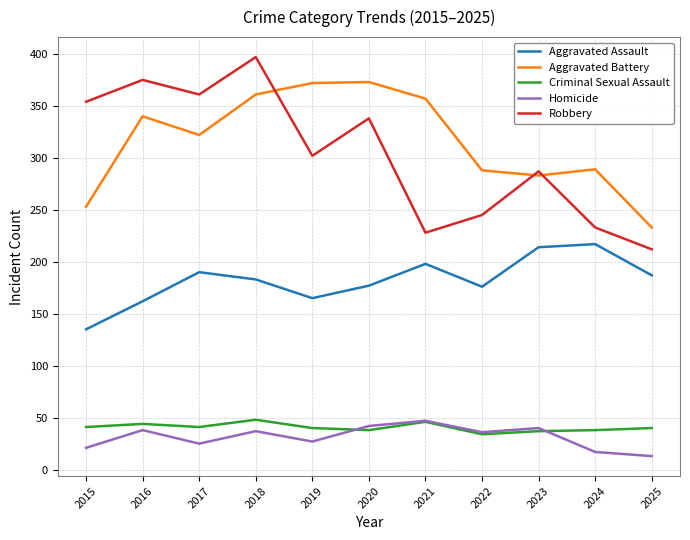

Which series ends up on top after the final intersection of Criminal Sexual Assault and Homicide?

Criminal Sexual Assault